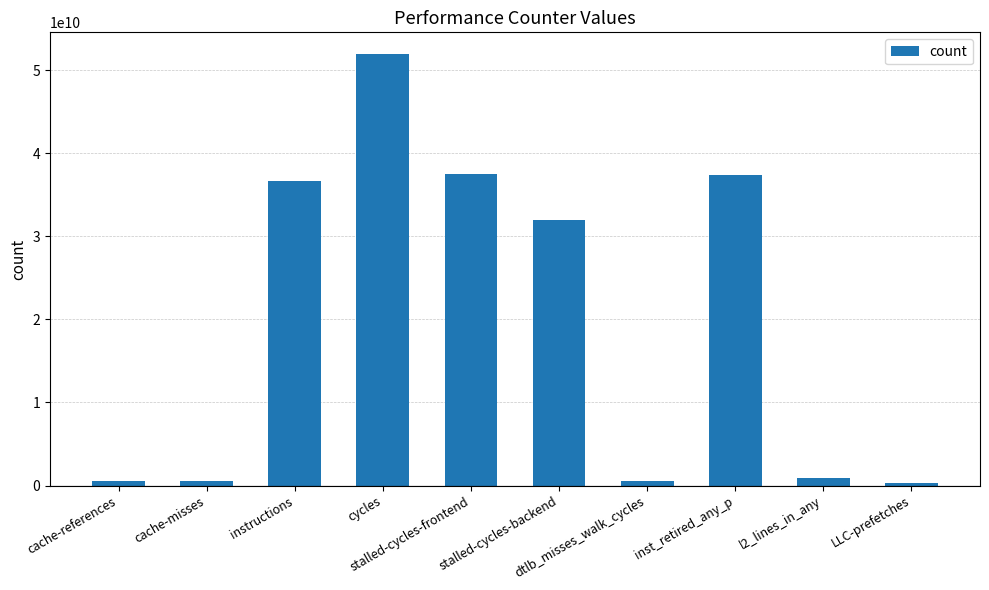

What is the approximate value at cache-references?

545440449